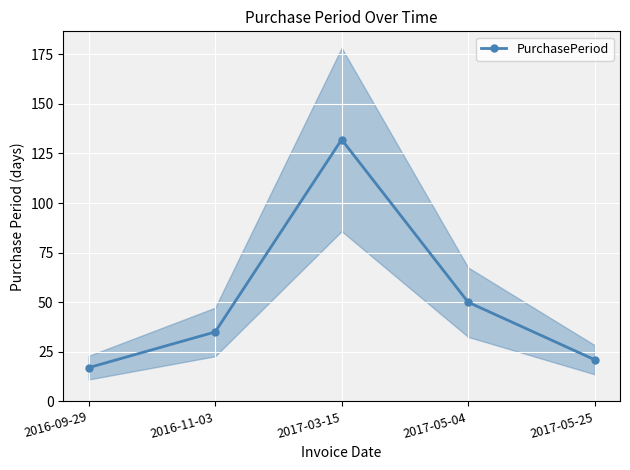

Rank the categories by value from highest to lowest.

2017-03-15, 2017-05-04, 2016-11-03, 2017-05-25, 2016-09-29